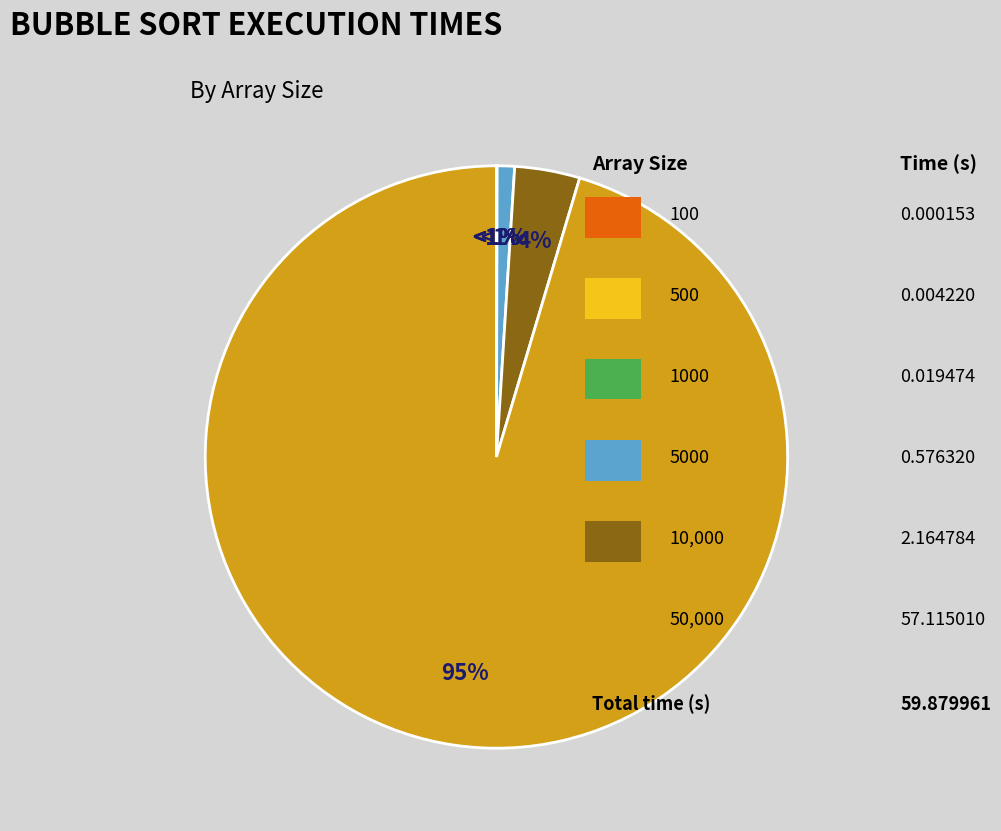

How many segments does this pie chart have?

6